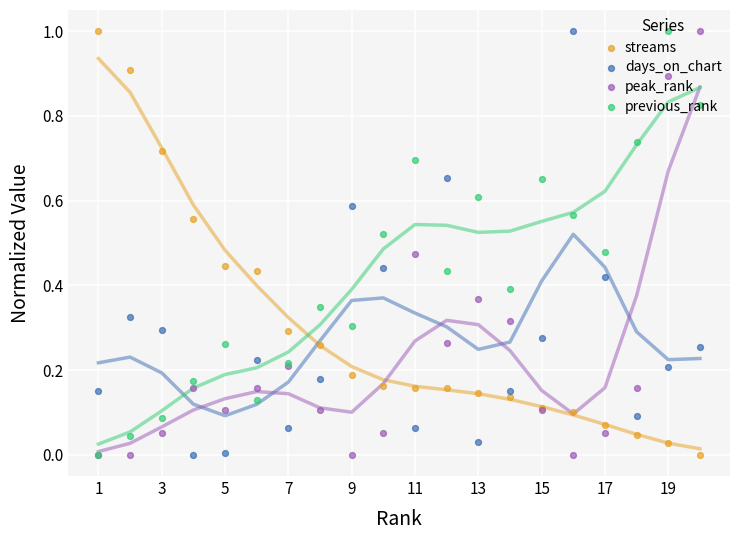

Which series contains the lowest Y value?

streams